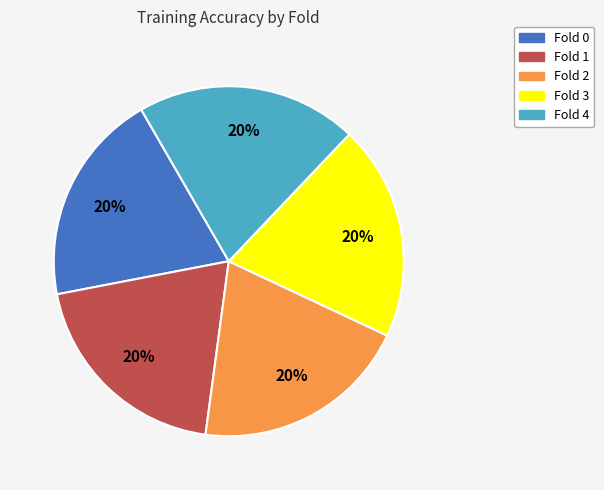

To the nearest percent, what percentage of the pie is Fold 0?

20%